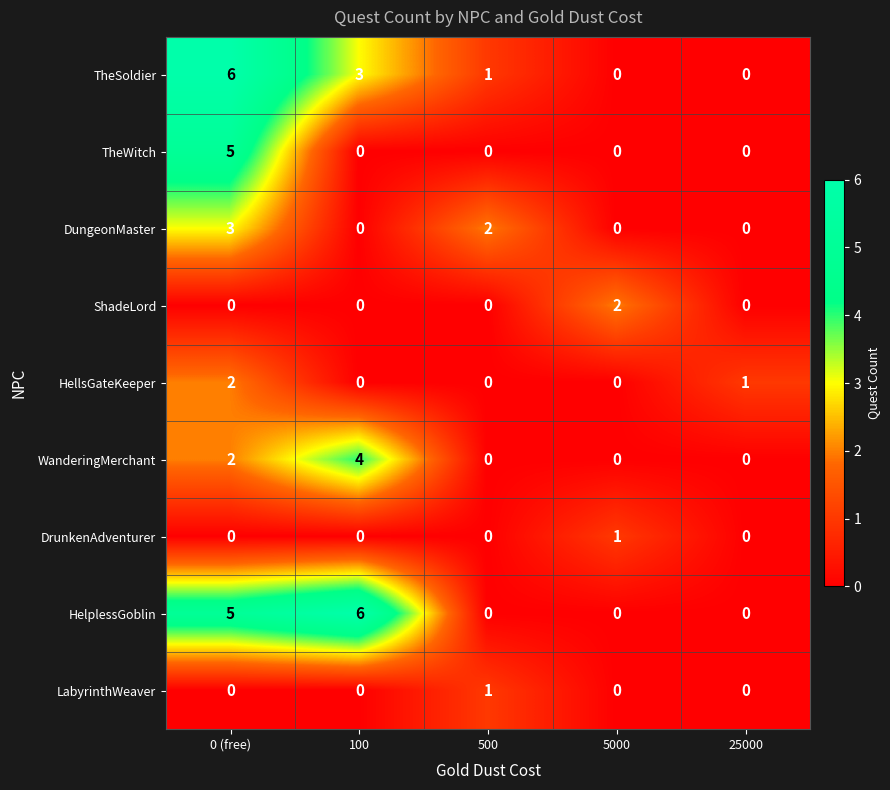

The LabyrinthWeaver series shows 1 at 100. True or false?

False